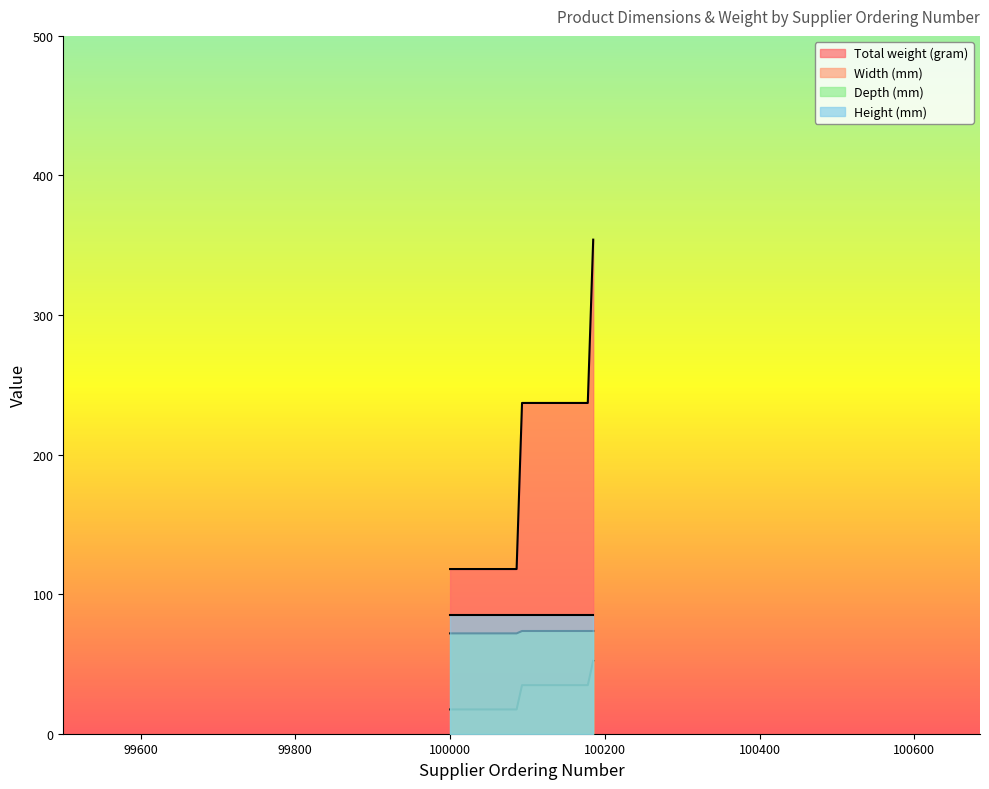

How many Total weight (gram) values are between 118 and 237?

18